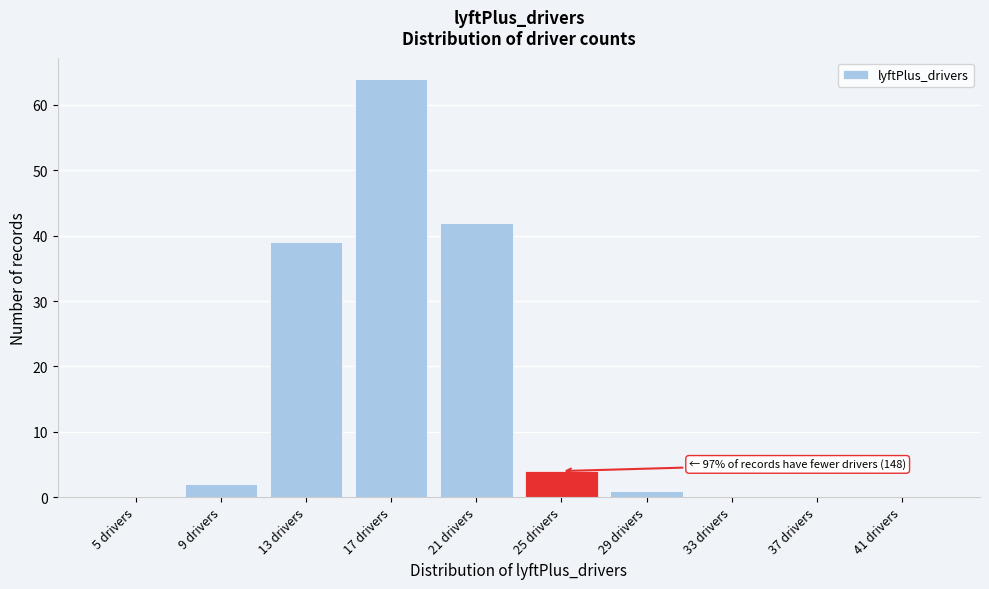

Reading left to right, list all the values displayed in this chart.

5 drivers=0	9 drivers=2	13 drivers=39	17 drivers=64	21 drivers=42	25 drivers=4	29 drivers=1	33 drivers=0	37 drivers=0	41 drivers=0